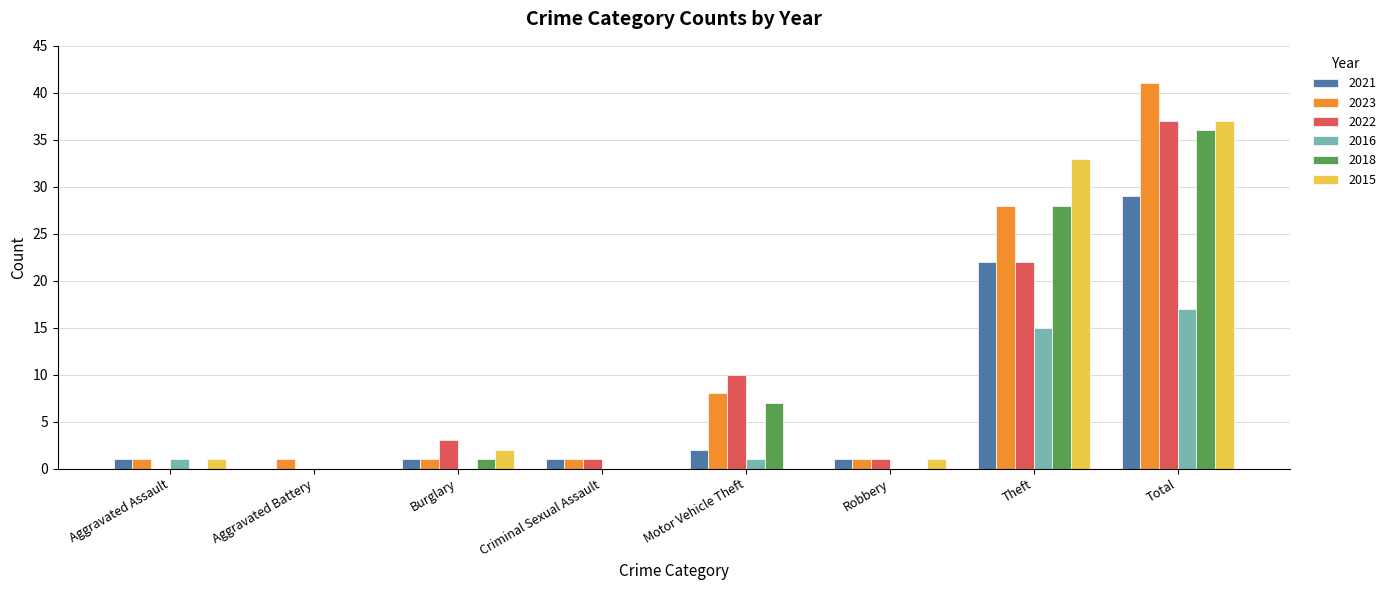

Reading left to right, transcribe all the data shown in this chart.

2021: Aggravated Assault=1	Aggravated Battery=0	Burglary=1	Criminal Sexual Assault=1	Motor Vehicle Theft=2	Robbery=1	Theft=22	Total=29
2023: Aggravated Assault=1	Aggravated Battery=1	Burglary=1	Criminal Sexual Assault=1	Motor Vehicle Theft=8	Robbery=1	Theft=28	Total=41
2022: Aggravated Assault=0	Aggravated Battery=0	Burglary=3	Criminal Sexual Assault=1	Motor Vehicle Theft=10	Robbery=1	Theft=22	Total=37
2016: Aggravated Assault=1	Aggravated Battery=0	Burglary=0	Criminal Sexual Assault=0	Motor Vehicle Theft=1	Robbery=0	Theft=15	Total=17
2018: Aggravated Assault=0	Aggravated Battery=0	Burglary=1	Criminal Sexual Assault=0	Motor Vehicle Theft=7	Robbery=0	Theft=28	Total=36
2015: Aggravated Assault=1	Aggravated Battery=0	Burglary=2	Criminal Sexual Assault=0	Motor Vehicle Theft=0	Robbery=1	Theft=33	Total=37